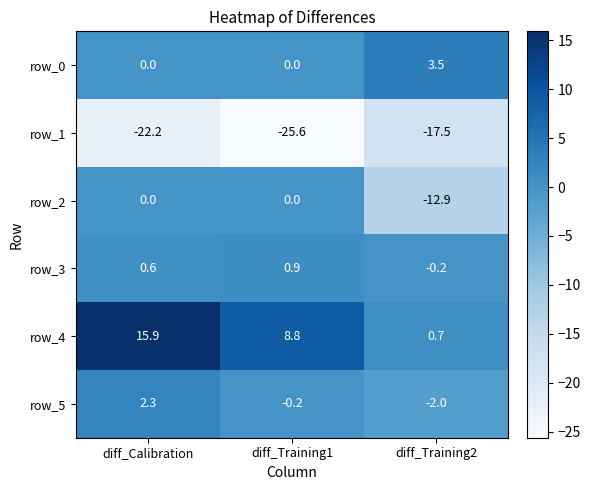

Reading right to left, transcribe all the data shown in this chart.

row_0: diff_Training2=3.5	diff_Training1=0.0	diff_Calibration=0.0
row_1: diff_Training2=-17.5	diff_Training1=-25.6	diff_Calibration=-22.2
row_2: diff_Training2=-12.9	diff_Training1=0.0	diff_Calibration=0.0
row_3: diff_Training2=-0.2	diff_Training1=0.9	diff_Calibration=0.6
row_4: diff_Training2=0.7	diff_Training1=8.8	diff_Calibration=15.9
row_5: diff_Training2=-2.0	diff_Training1=-0.2	diff_Calibration=2.3